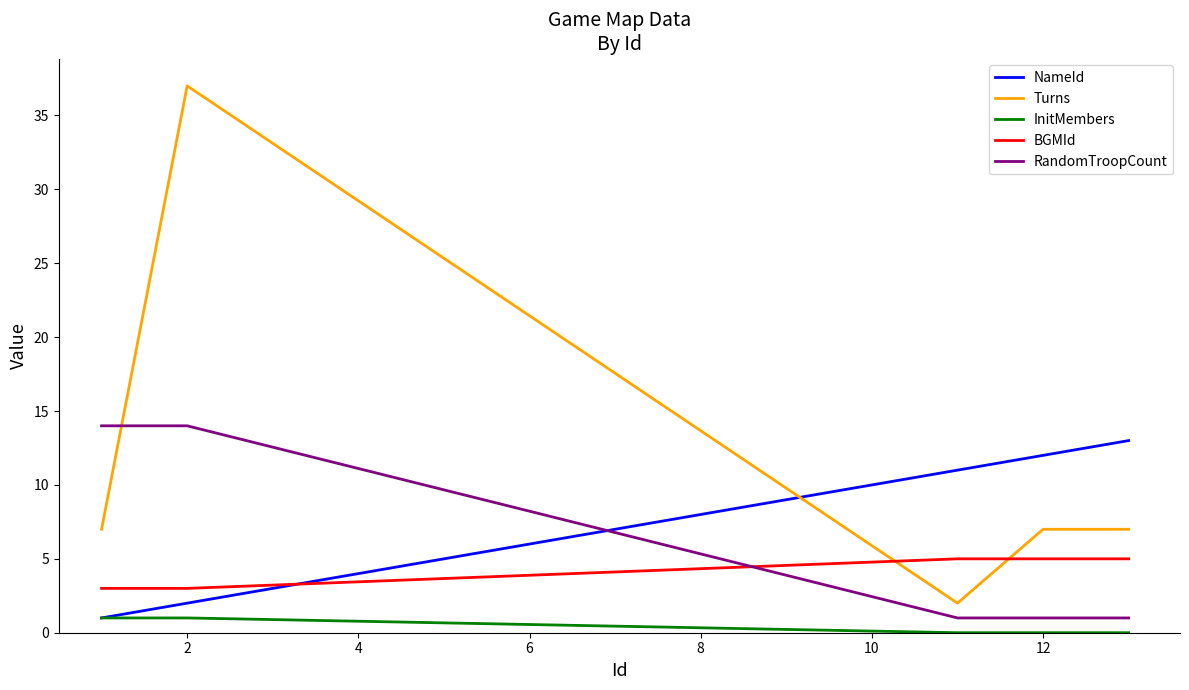

What is the highest value of the Turns series?

37